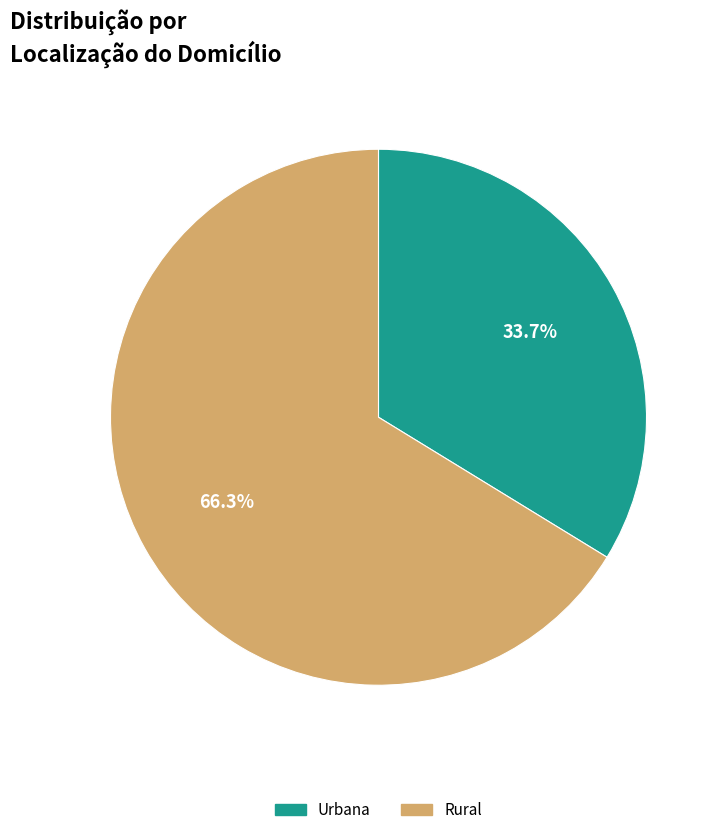

To the nearest percent, what percentage of the pie is Rural?

66%